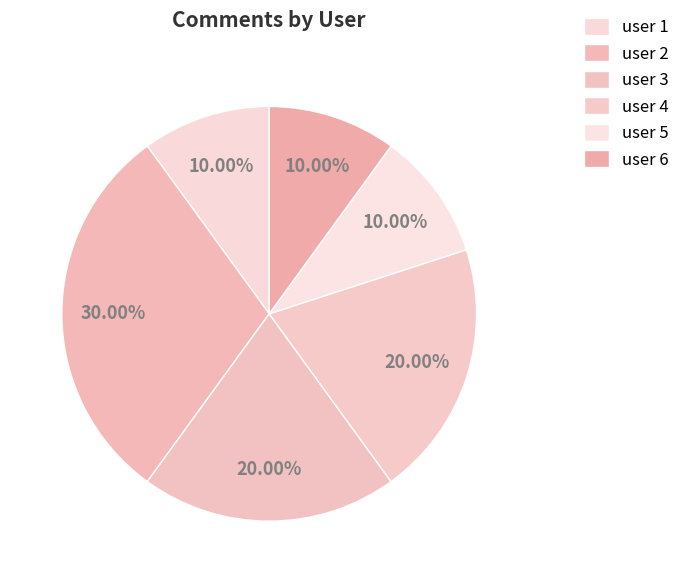

Which category has the smallest portion of the pie?

6